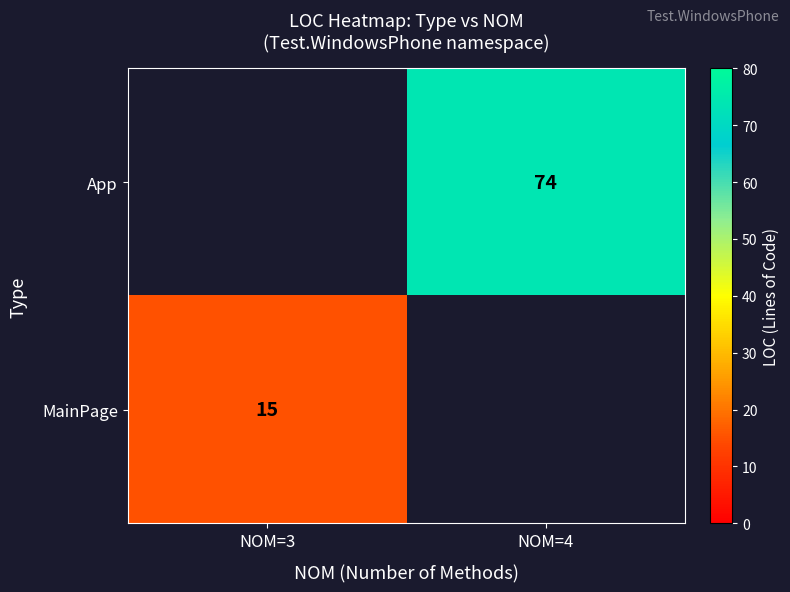

The App series shows 74 at NOM=4. True or false?

True